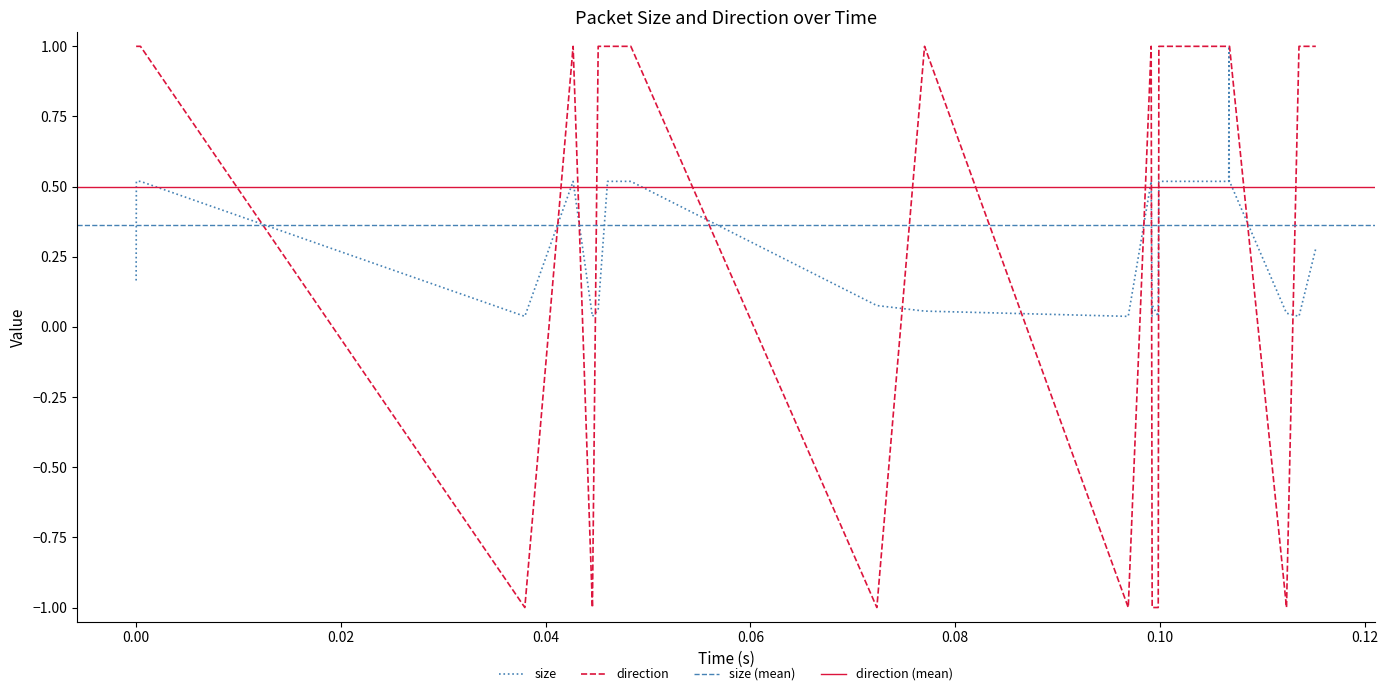

What is the highest value of the direction series?

1.0